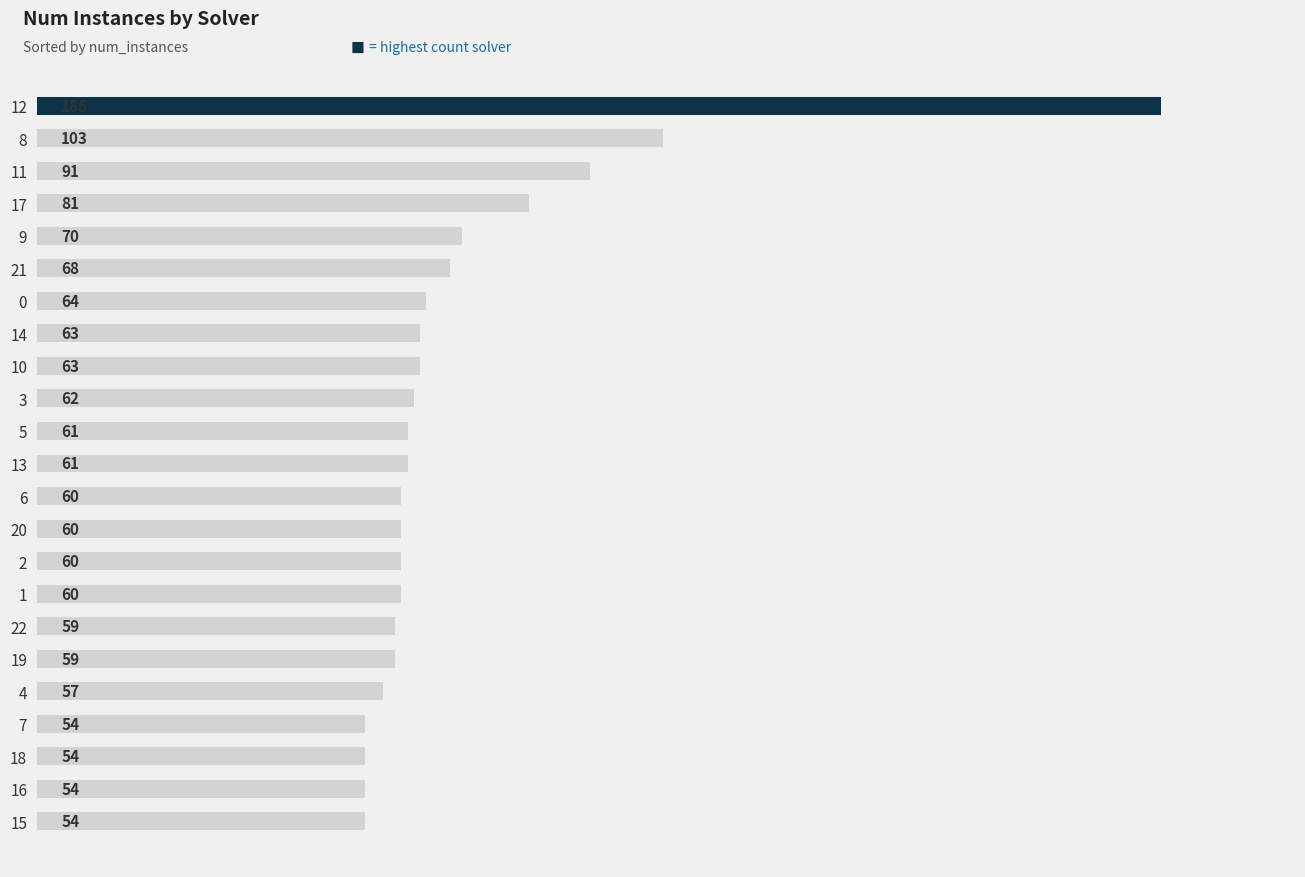

What is the ratio of the value at 21 to the value at 0?

1.1